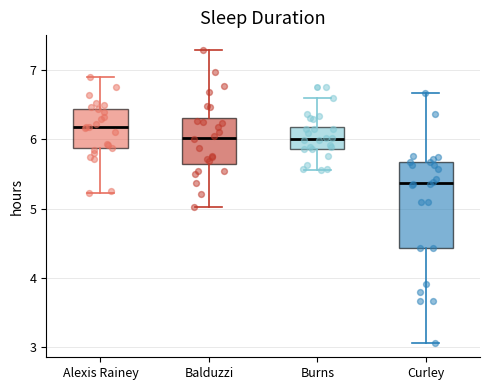

Reading left to right, transcribe this box plot: for each box, give where its median line is, the range the box spans, and where its two whiskers end, as read against the y-axis. The values are not printed on the chart, so give them approximately, as read against the axis.

Alexis Rainey: median 6.2, box 5.9 to 6.4, whiskers 5.2 to 6.9
Balduzzi: median 6.0, box 5.6 to 6.3, whiskers 5.0 to 7.3
Burns: median 6.0, box 5.9 to 6.2, whiskers 5.6 to 6.6
Curley: median 5.4, box 4.4 to 5.7, whiskers 3.1 to 6.7